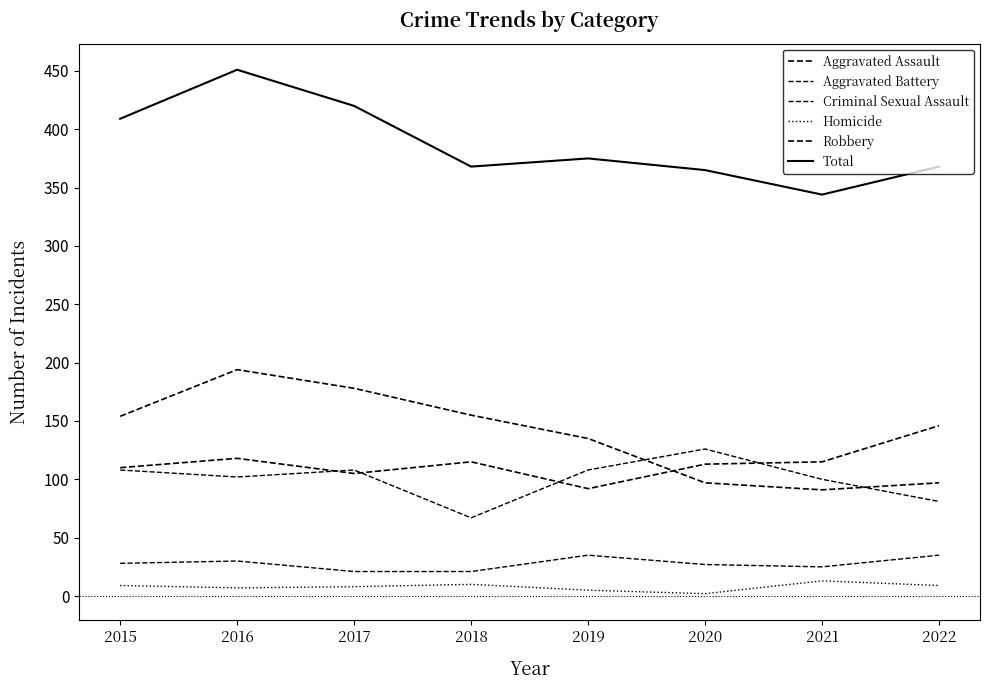

How many lines are shown in the chart?

6